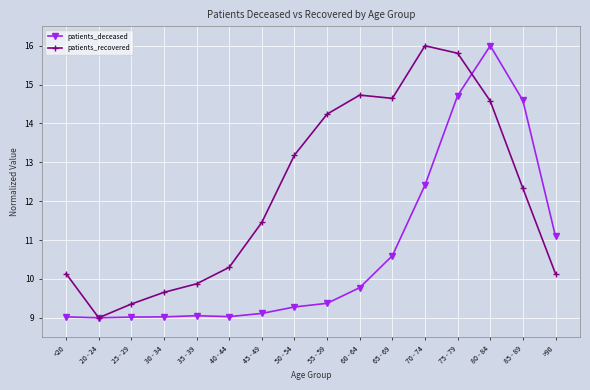

How many lines are shown in the chart?

2